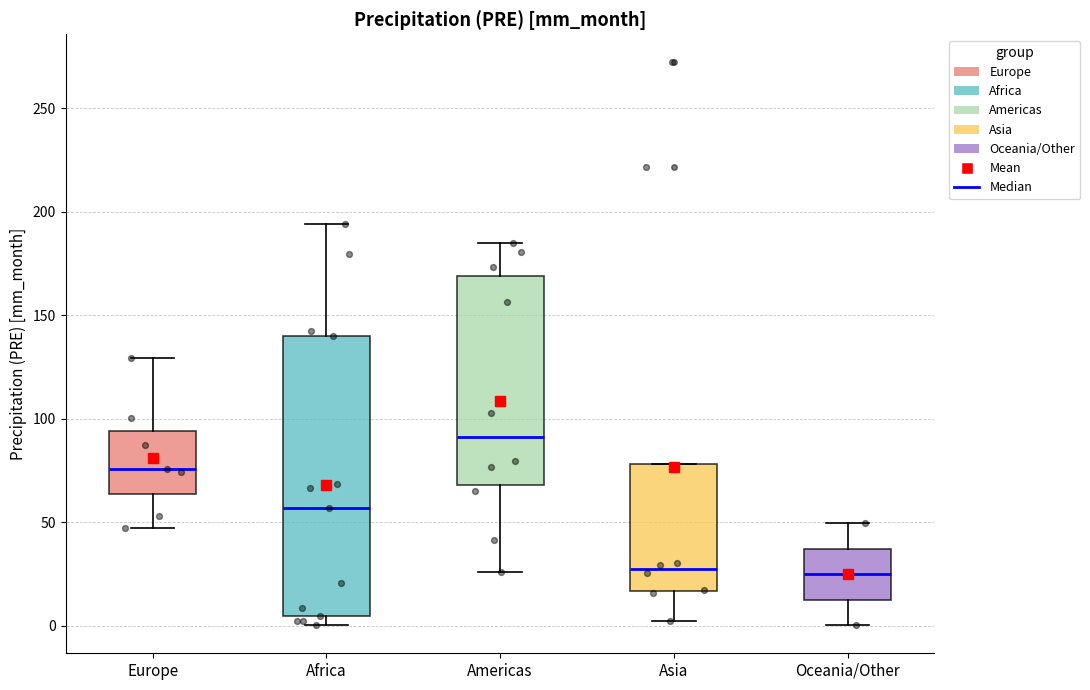

Comparing the boxes themselves (not the whiskers), which one is the tallest?

Africa